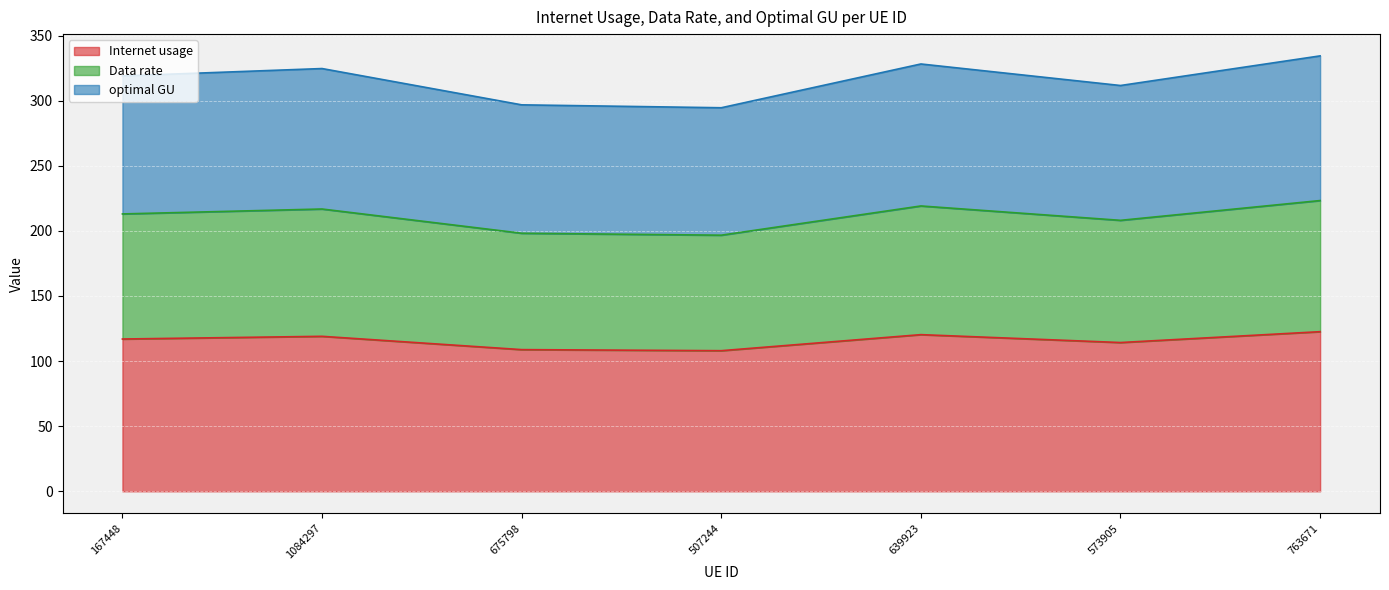

List the series in order of their overall mean, highest first.

Internet usage, optimal GU, Data rate